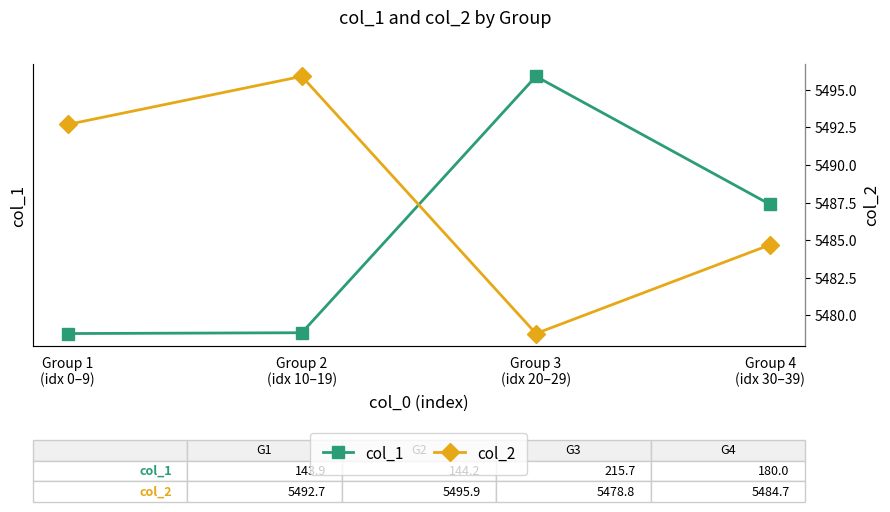

Reading left to right, extract all data points from this chart.

col_1: 143.9	144.2	215.7	180.0
col_2: 5492.7	5495.9	5478.8	5484.7